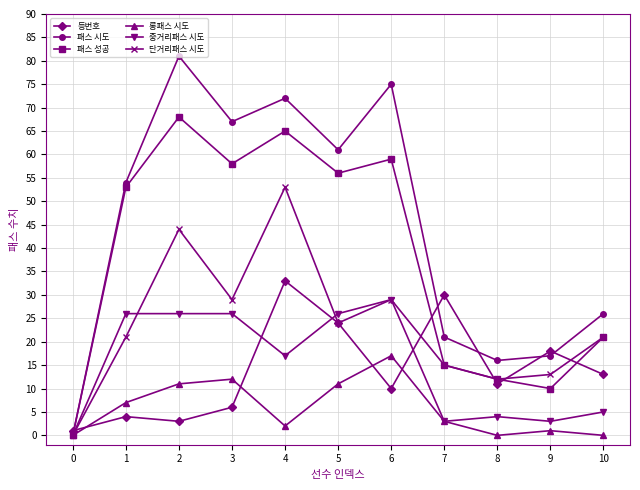

At which category is the sum across all series the highest?

4